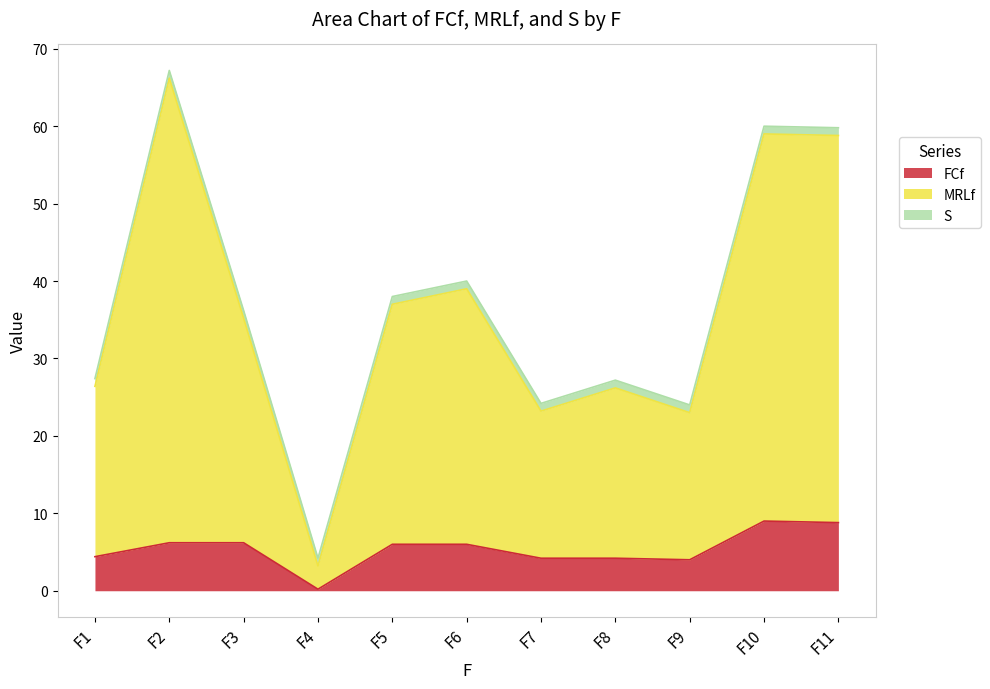

What is the total value across all series at F6?

40.0